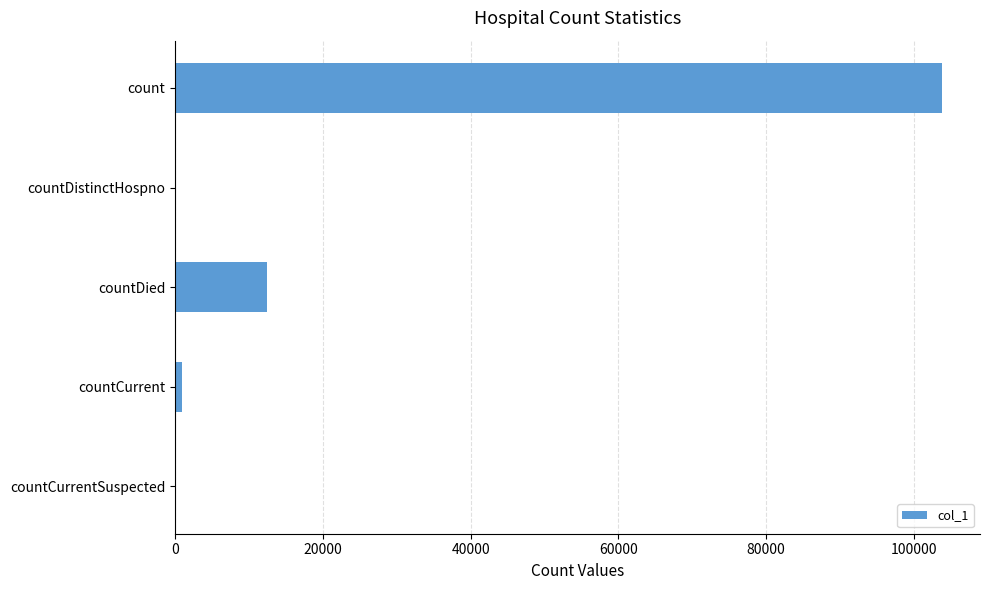

Reading top to bottom, extract all data points from this chart.

count=103770	countDistinctHospno=0	countDied=12494	countCurrent=998	countCurrentSuspected=0